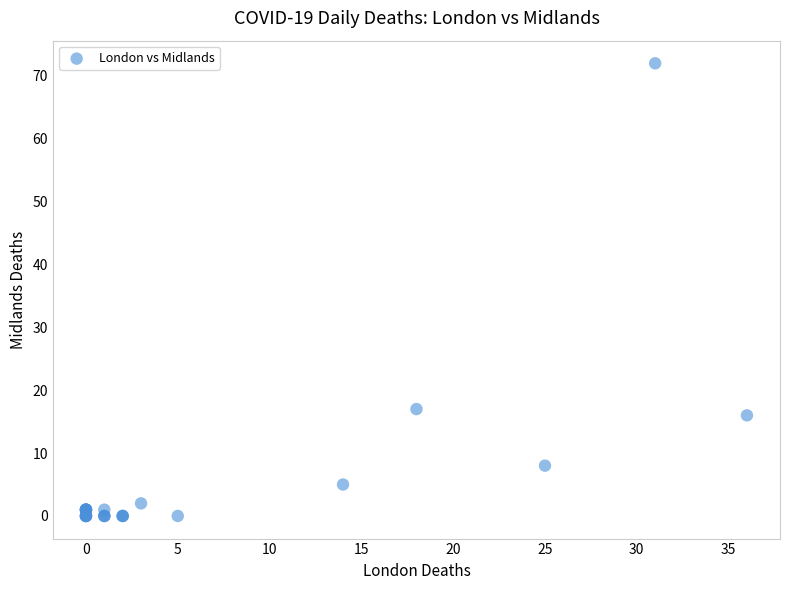

What Y value in the scatter plot is closest to 36?

17